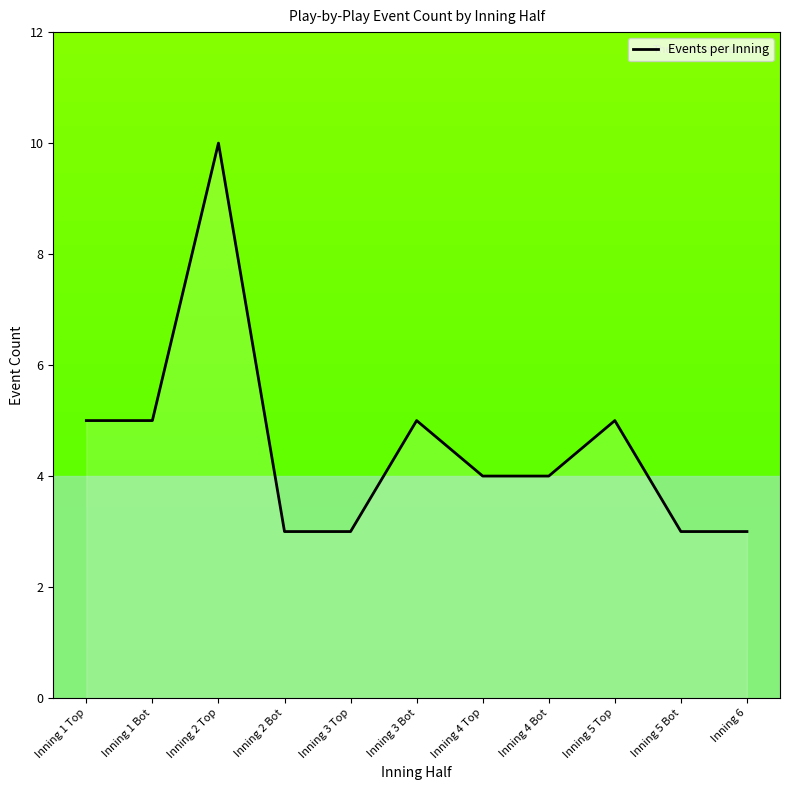

What is the change in value from Inning 1 Top to Inning 4 Top?

-1